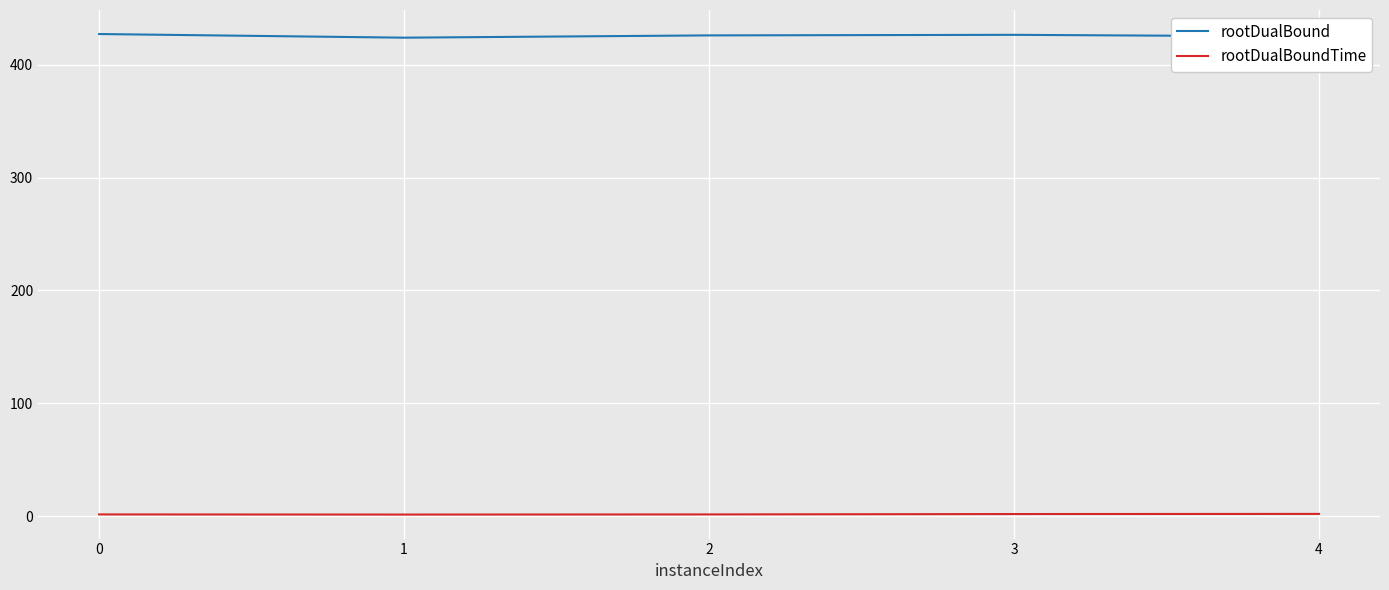

What is the sum of the rootDualBound values at 2 and 0?

853.2